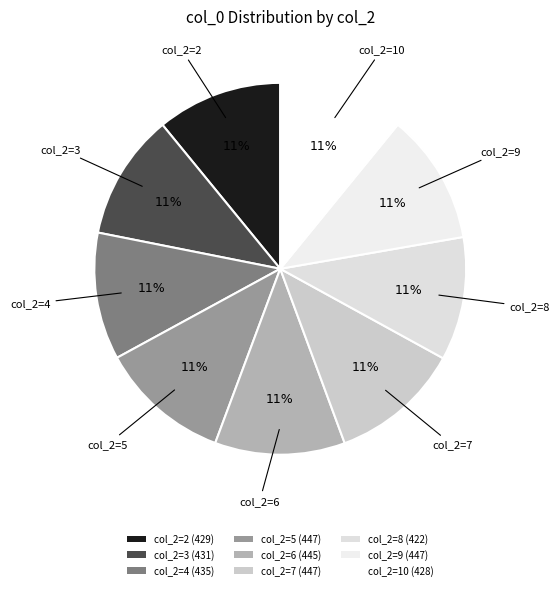

How many segments does this pie chart have?

9